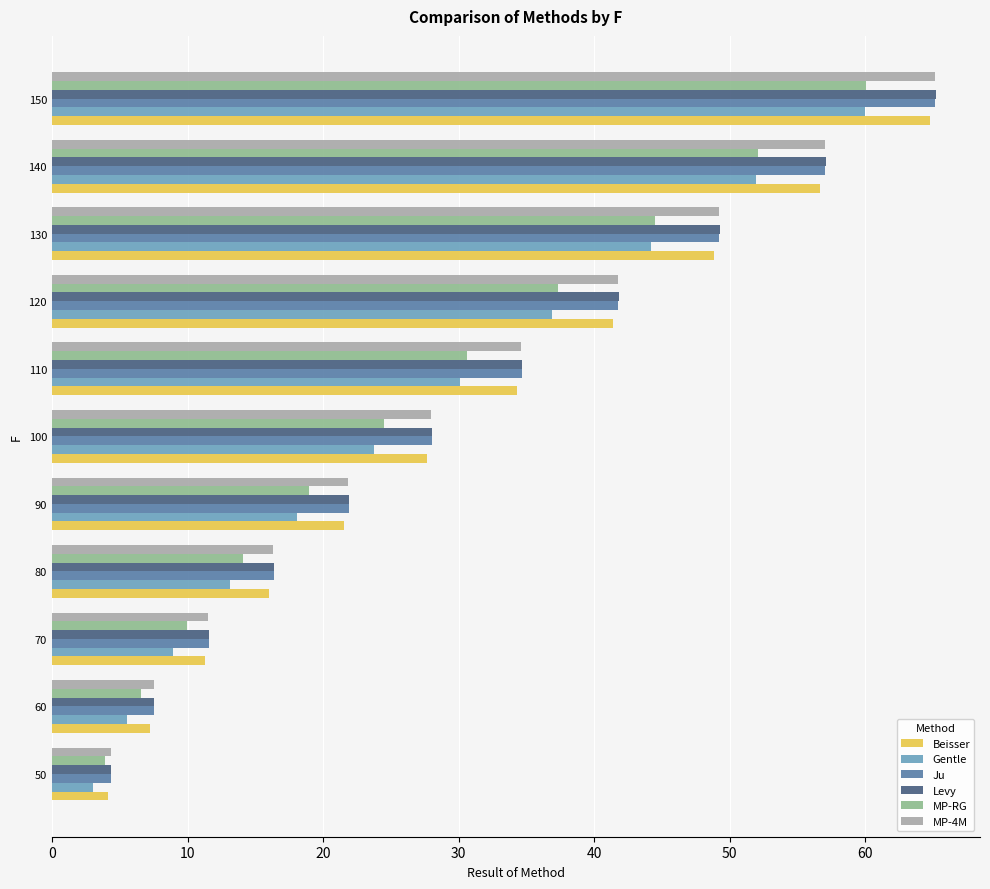

What is the difference between the maximum and minimum values in the Ju series?

60.8